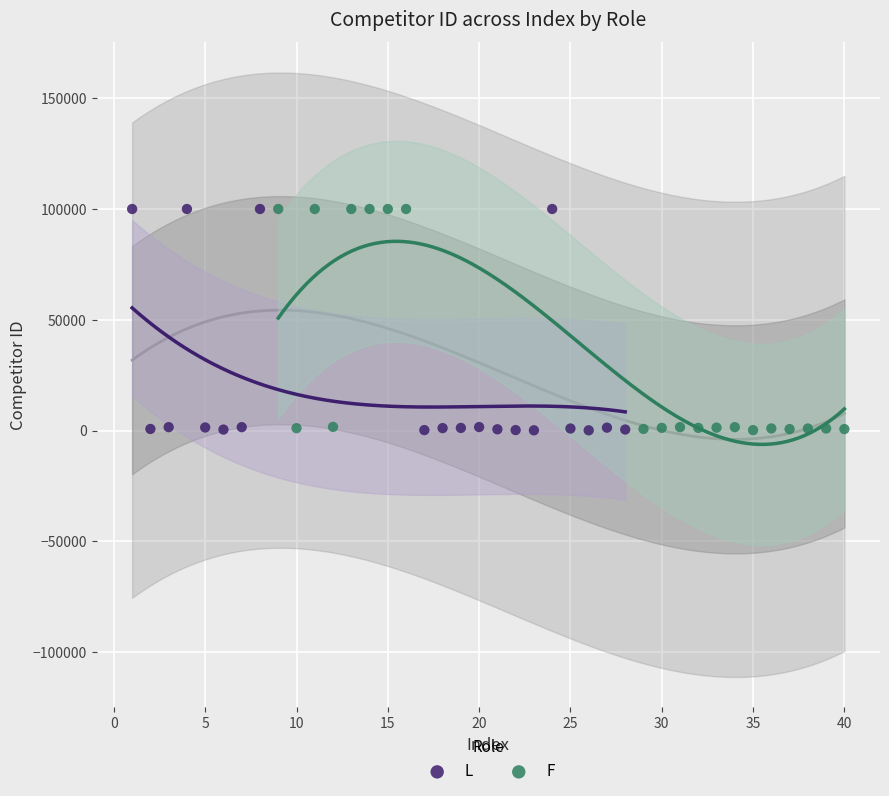

Which series has the widest spread of Y values?

L